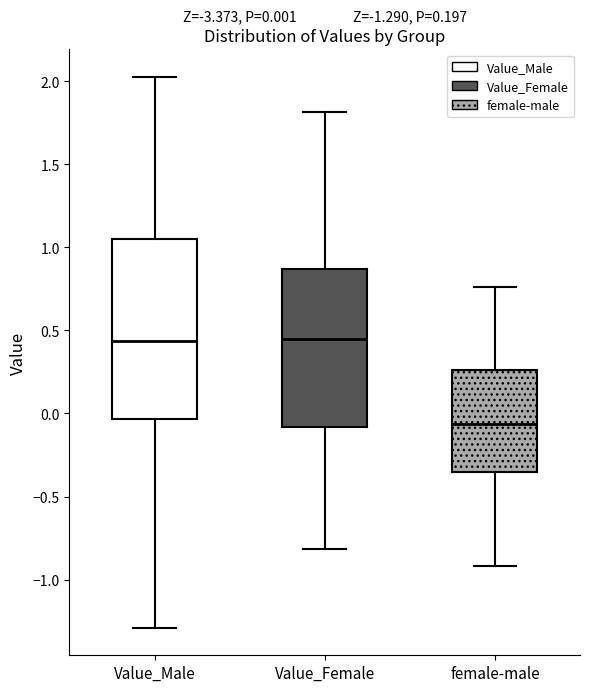

Which box is the tallest, from its lower edge to its upper edge?

Value_Male